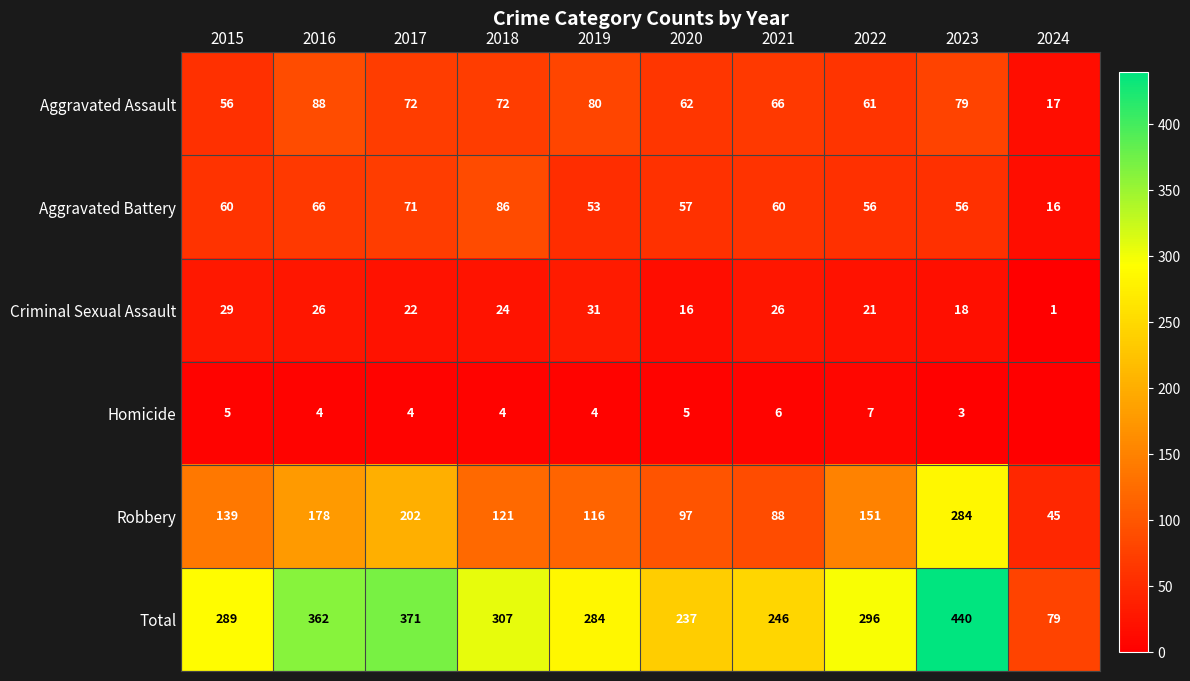

What is the maximum value for Aggravated Battery?

86